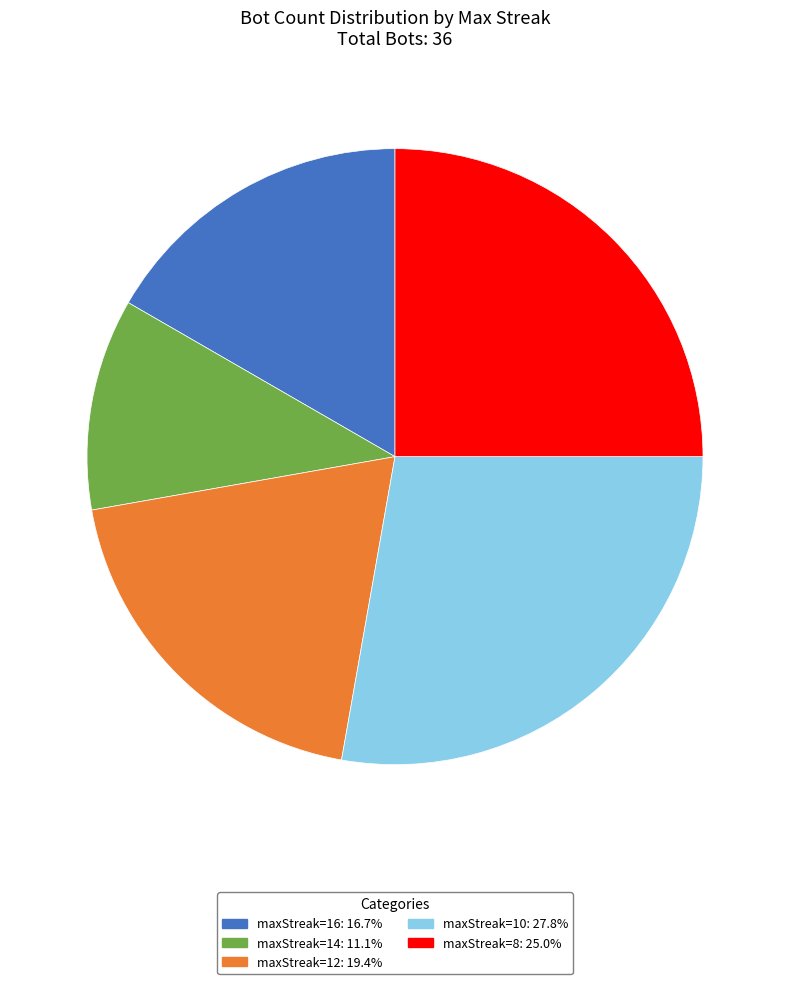

Does maxStreak=16 represent more than half of the total?

No